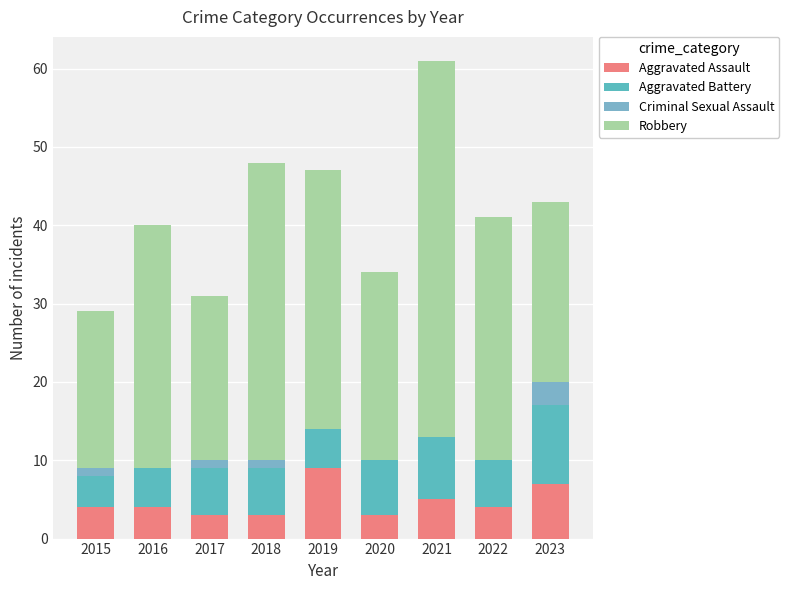

Does the chart contain stacked bars?

Yes